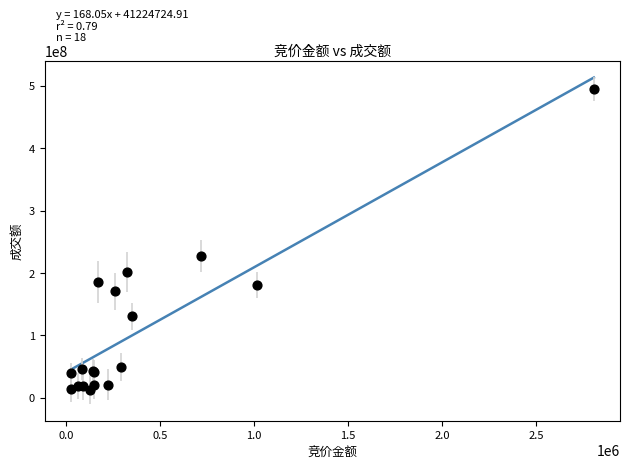

What Y value in the scatter plot is closest to 254068229?

227551033